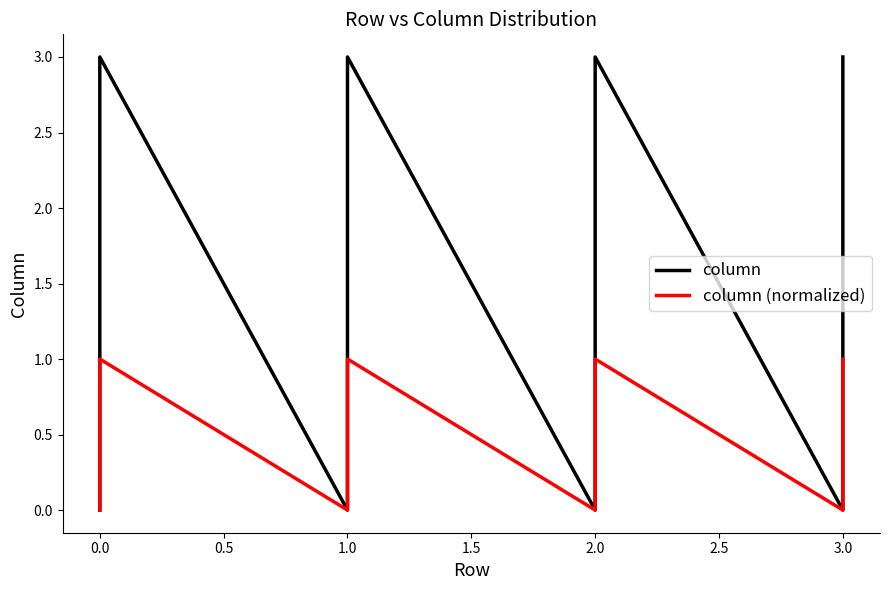

How many values in column are above zero?

12